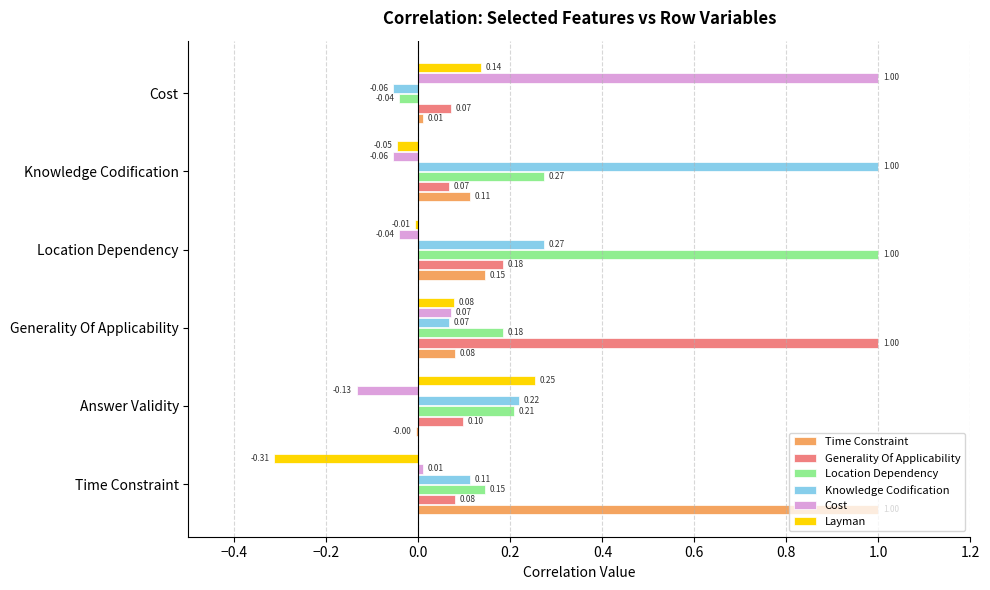

How many values in the Layman series exceed 0?

3